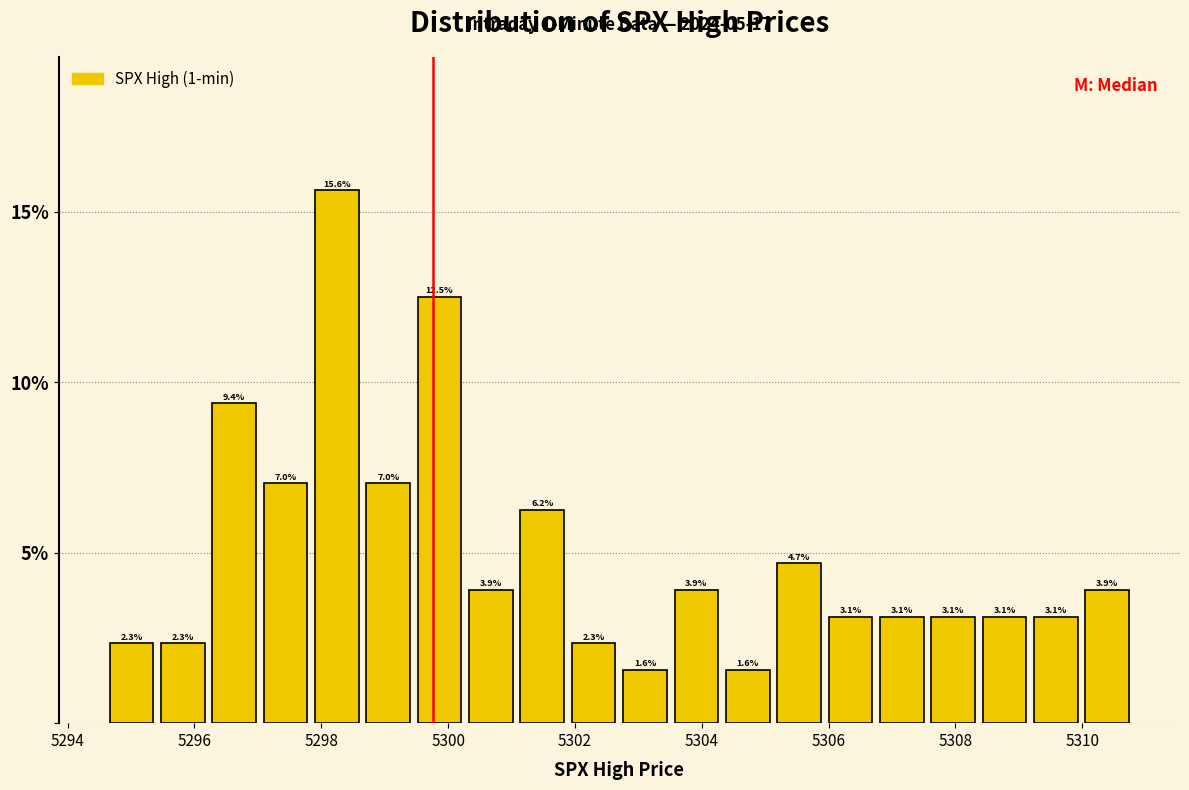

Reading left to right, transcribe this chart: for each bar, give the range it covers on the x-axis and its height. The bar edges are not printed on the chart, so give them approximately, as read against the axis.

5294.6 to 5295.4: 2.3
5295.4 to 5296.2: 2.3
5296.2 to 5297.0: 9.4
5297.0 to 5297.8: 7.0
5297.8 to 5298.6: 15.6
5298.6 to 5299.4: 7.0
5299.4 to 5300.2: 12.5
5300.2 to 5301.0: 3.9
5301.0 to 5301.8: 6.2
5301.8 to 5302.8: 2.3
5302.8 to 5303.6: 1.6
5303.6 to 5304.4: 3.9
5304.4 to 5305.2: 1.6
5305.2 to 5306.0: 4.7
5306.0 to 5306.8: 3.1
5306.8 to 5307.6: 3.1
5307.6 to 5308.4: 3.1
5308.4 to 5309.2: 3.1
5309.2 to 5310.0: 3.1
5310.0 to 5310.8: 3.9